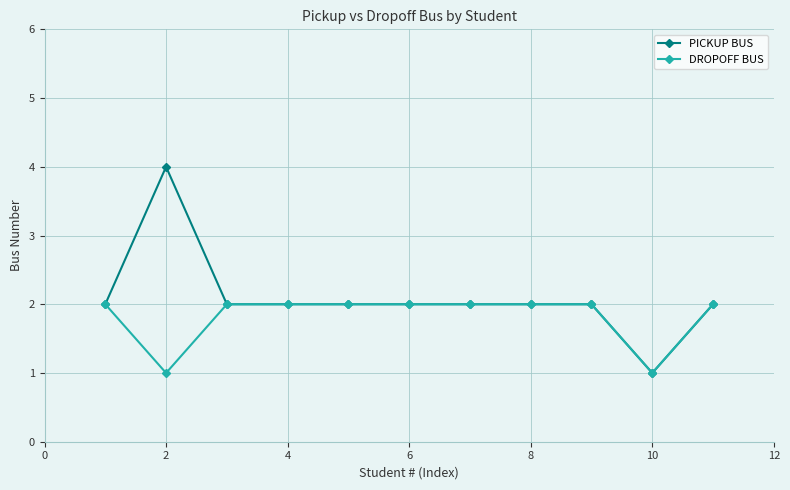

List the series in order of their overall mean, lowest first.

DROPOFF BUS, PICKUP BUS